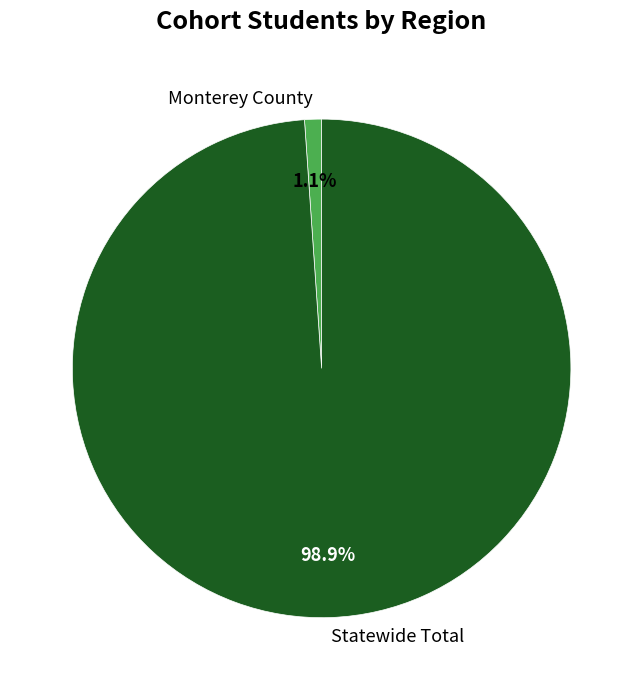

Is it true that Statewide Total is 99% of the pie?

True